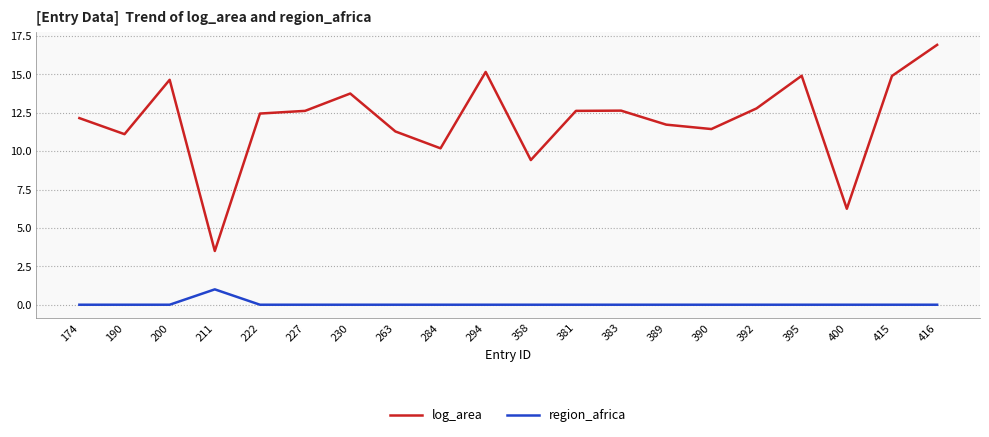

How many categories are shown in the chart?

20